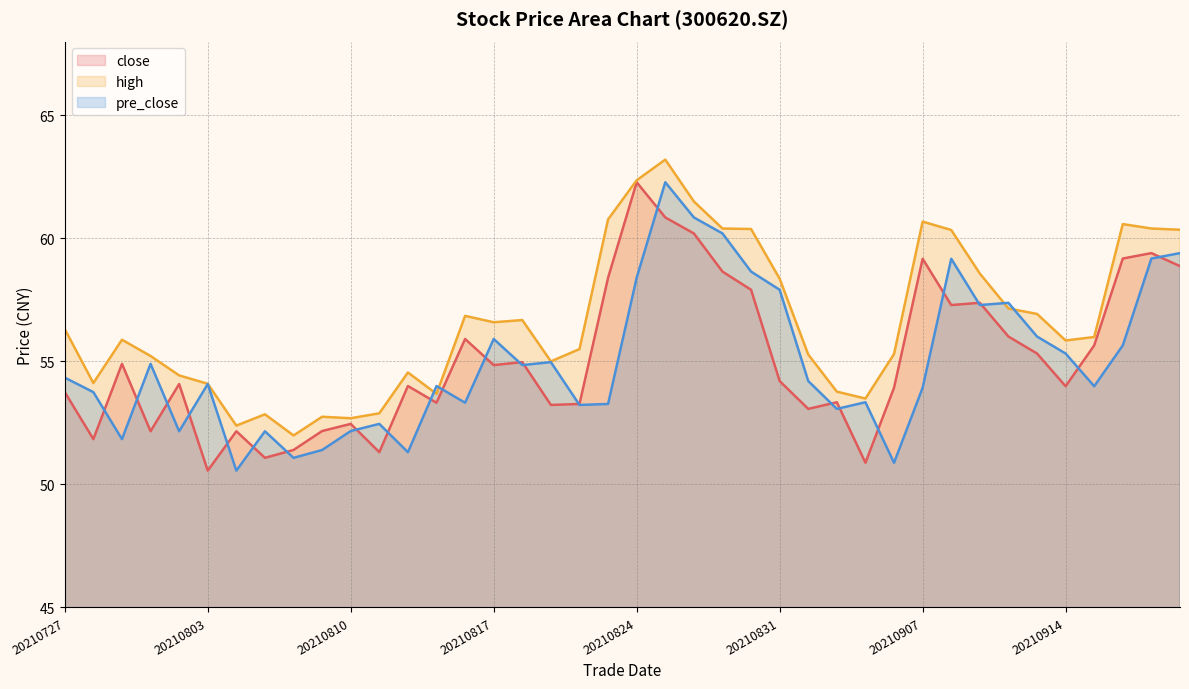

True or false: pre_close has a value of 24.0 at 20210824.

False